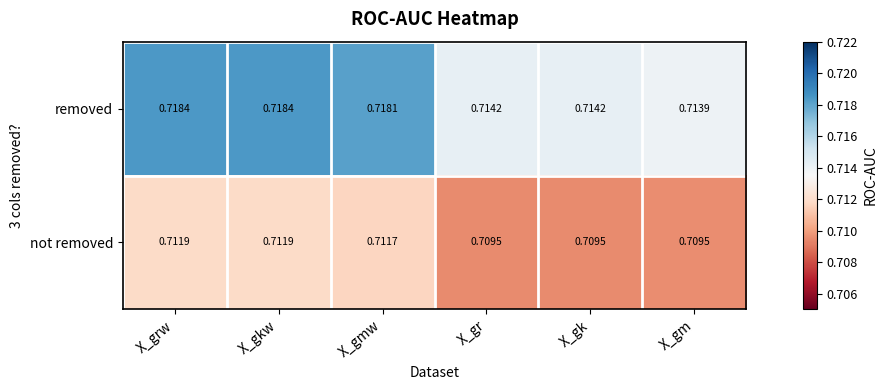

Is the value of removed at X_gm greater than the value of not removed at X_grw?

Yes